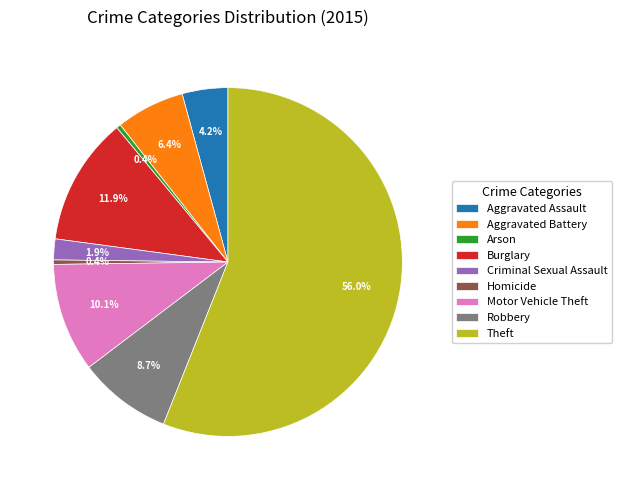

To the nearest percent, what is the difference between the largest and smallest slice percentages?

56%